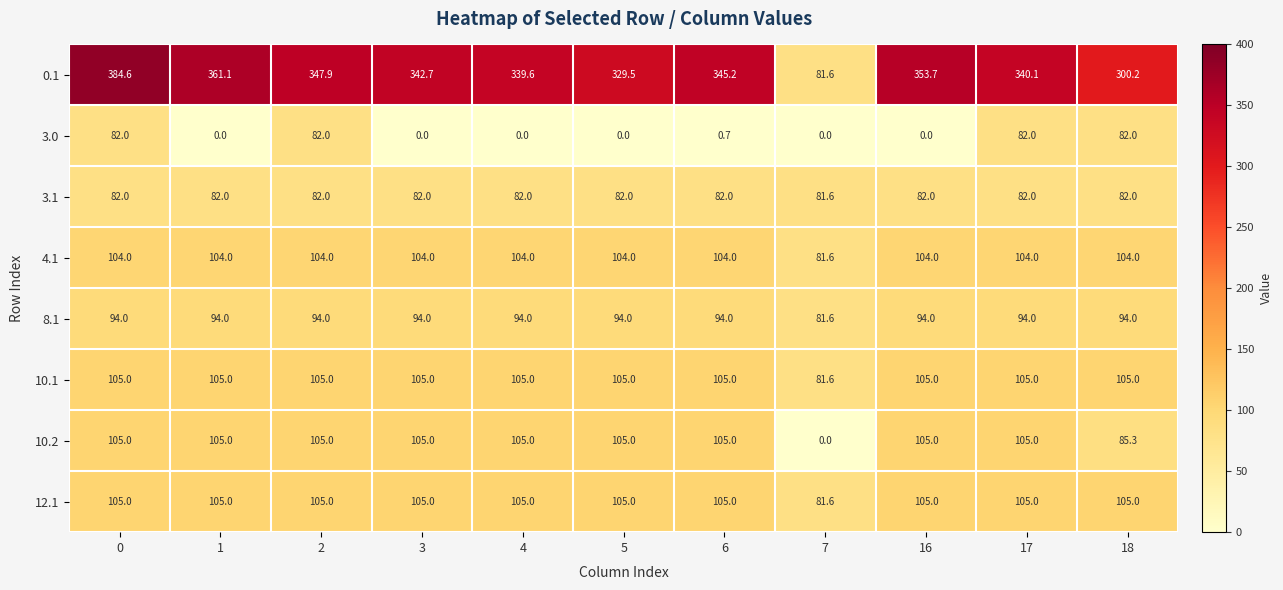

Which category has the lowest value in the 0.1 series?

7